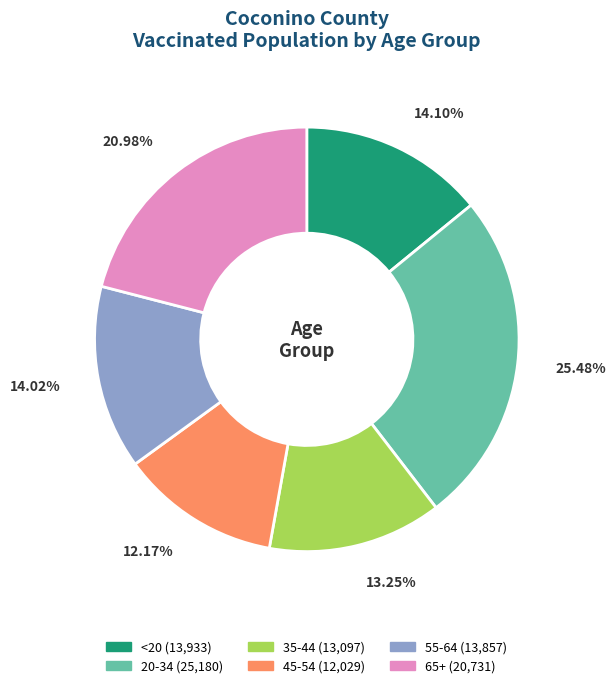

How many slices are in this pie chart?

6